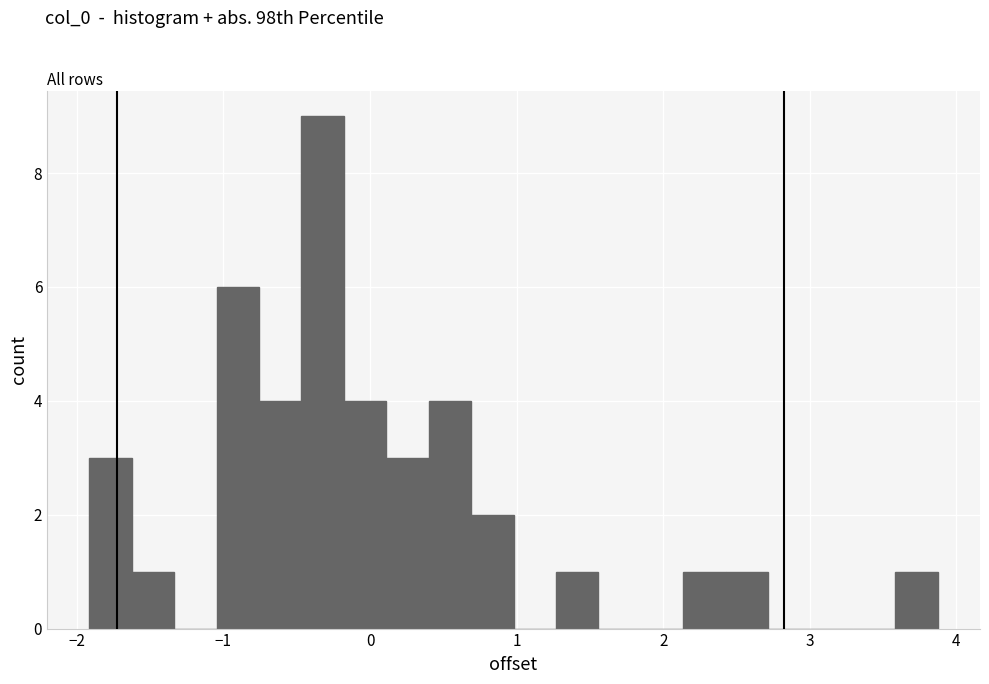

Around what value on the x-axis is the tallest bar? Give the approximate position of its centre, as read against the axis.

-0.3